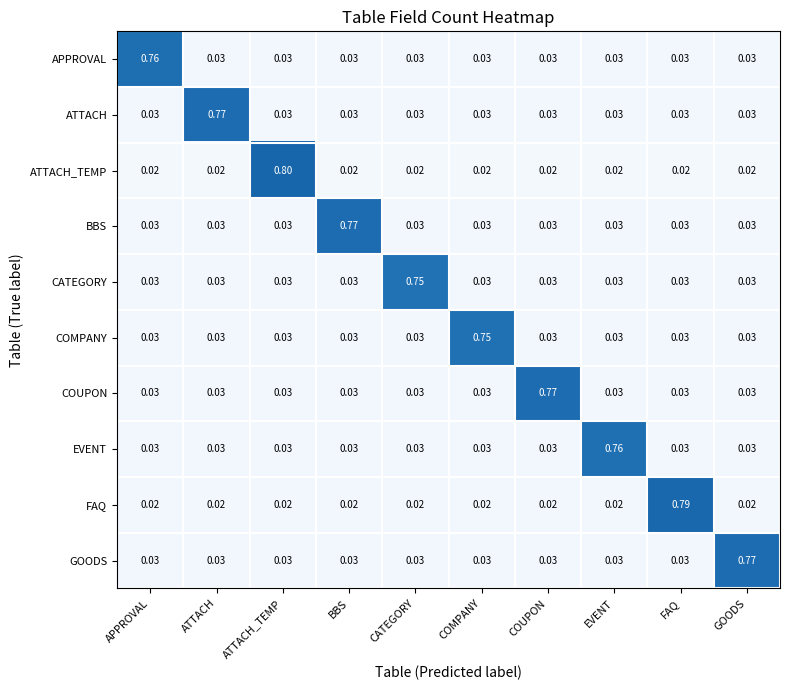

Which category has the highest value in the COMPANY series?

COMPANY